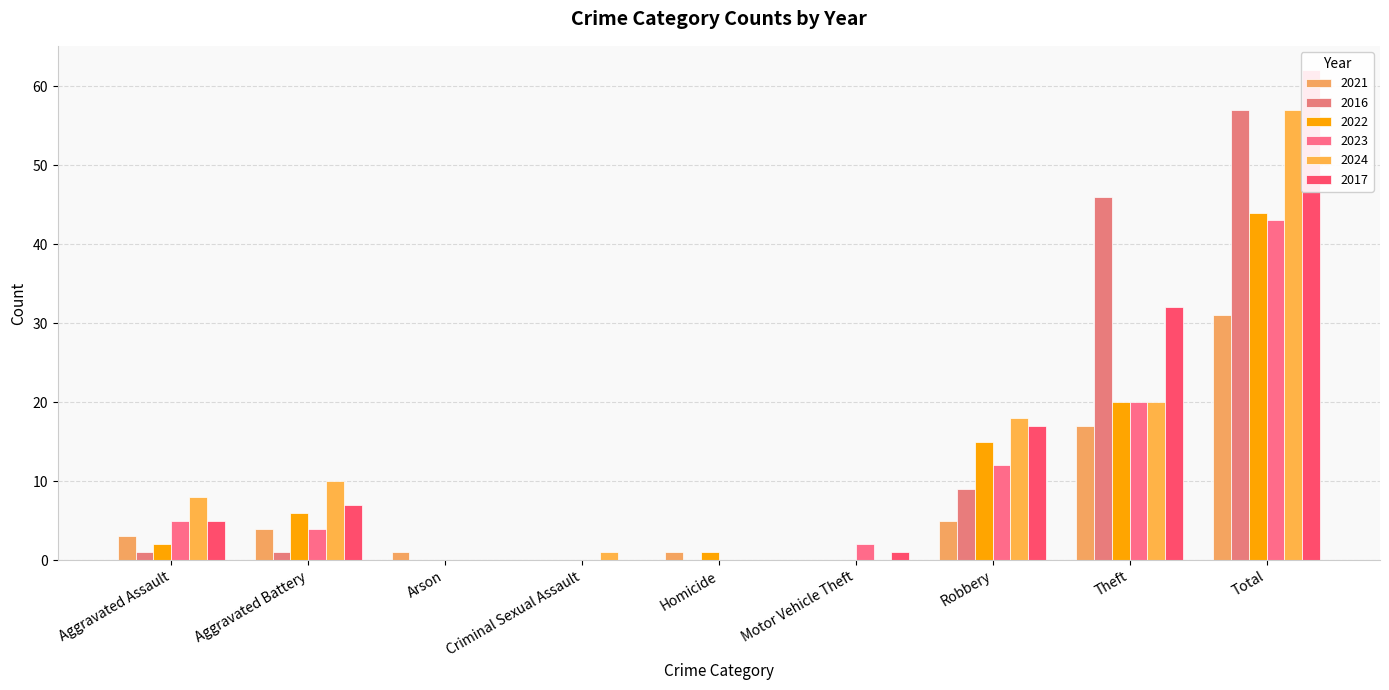

How many groups of bars are there?

9